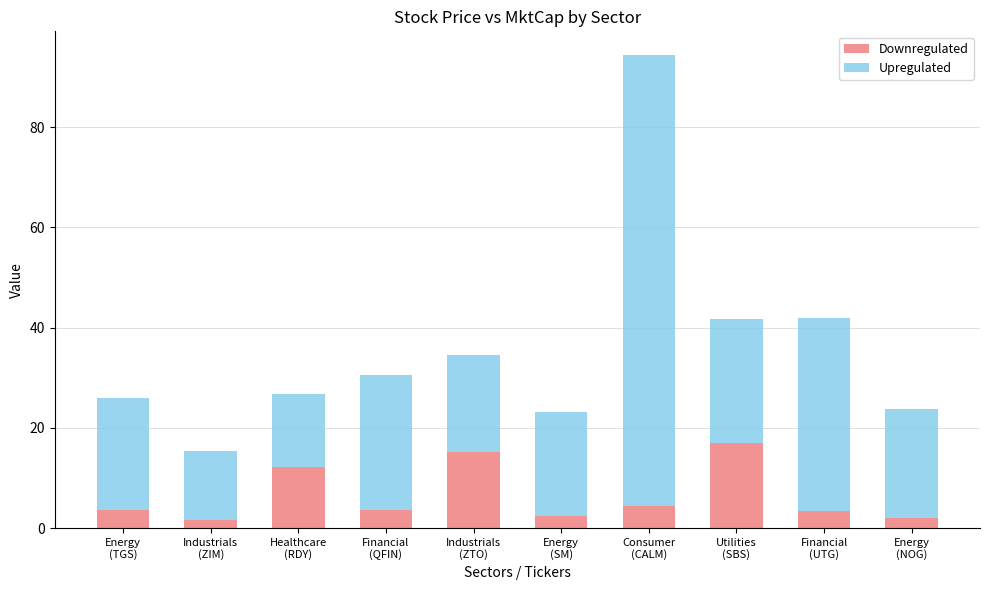

What is the maximum value for Downregulated?

16.9